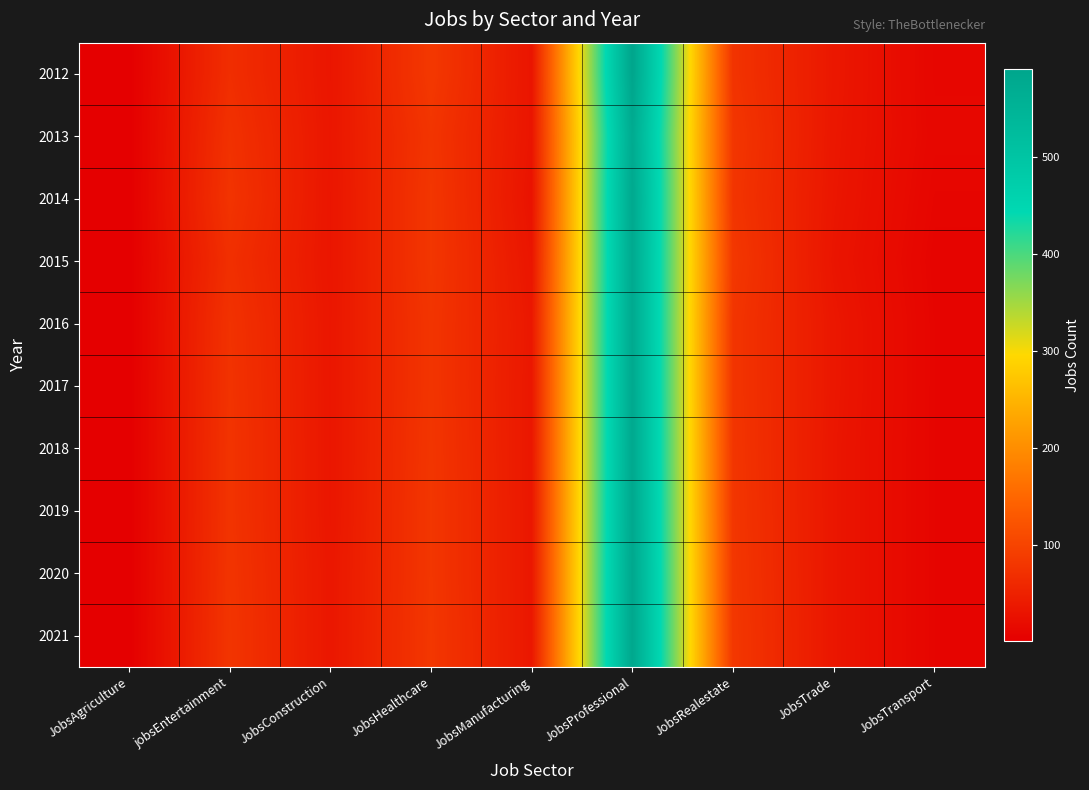

At how many categories does at least one series exceed 391?

1